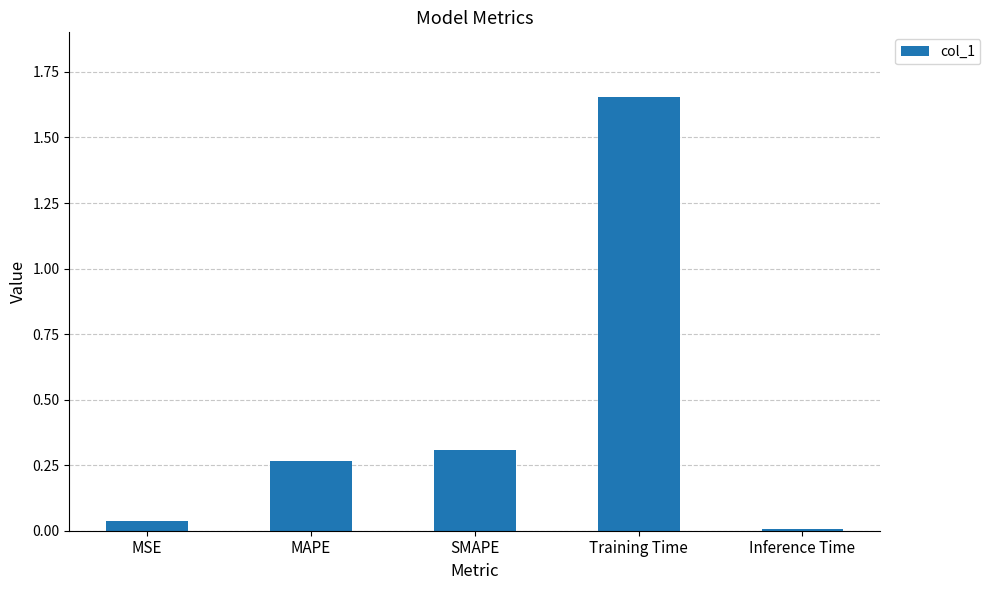

What is the sum of the values at SMAPE and MAPE?

0.6